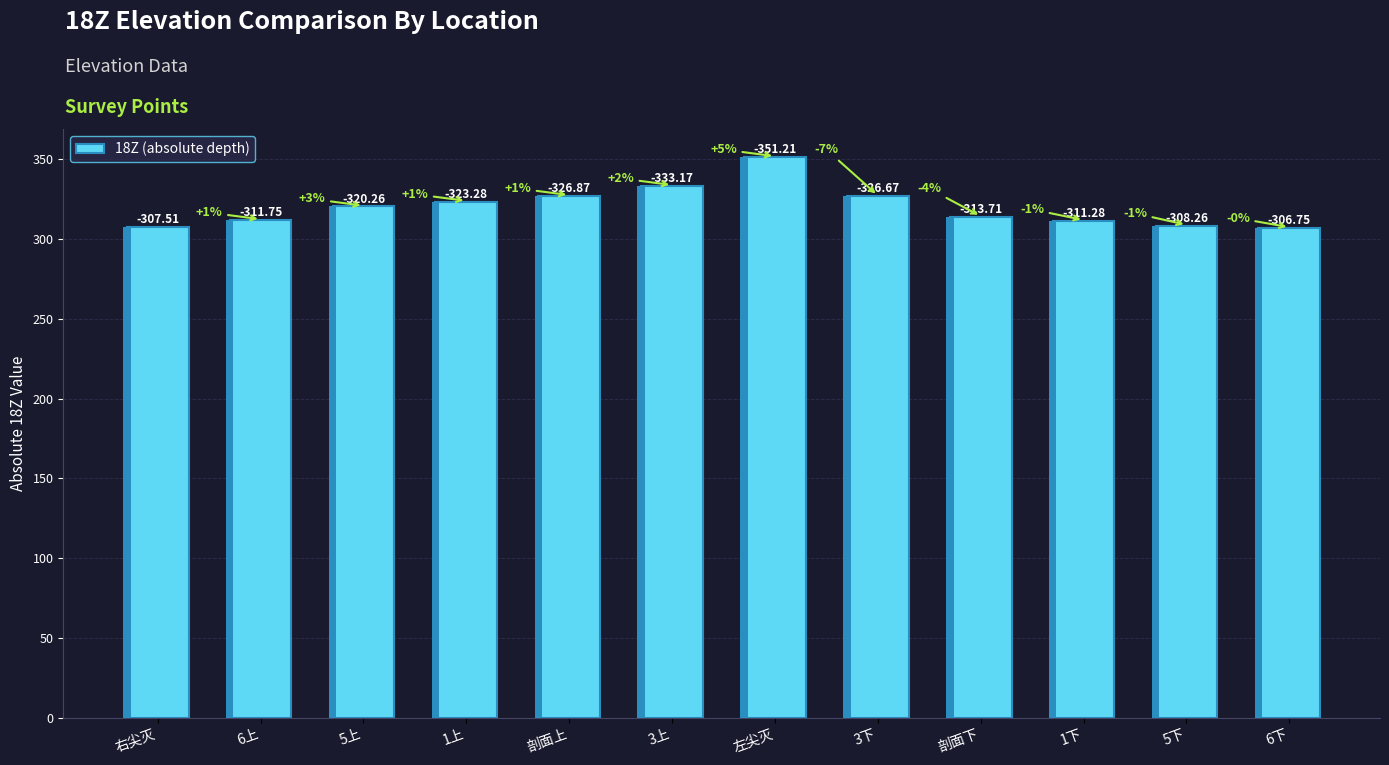

What is the sum of all values?

3840.7